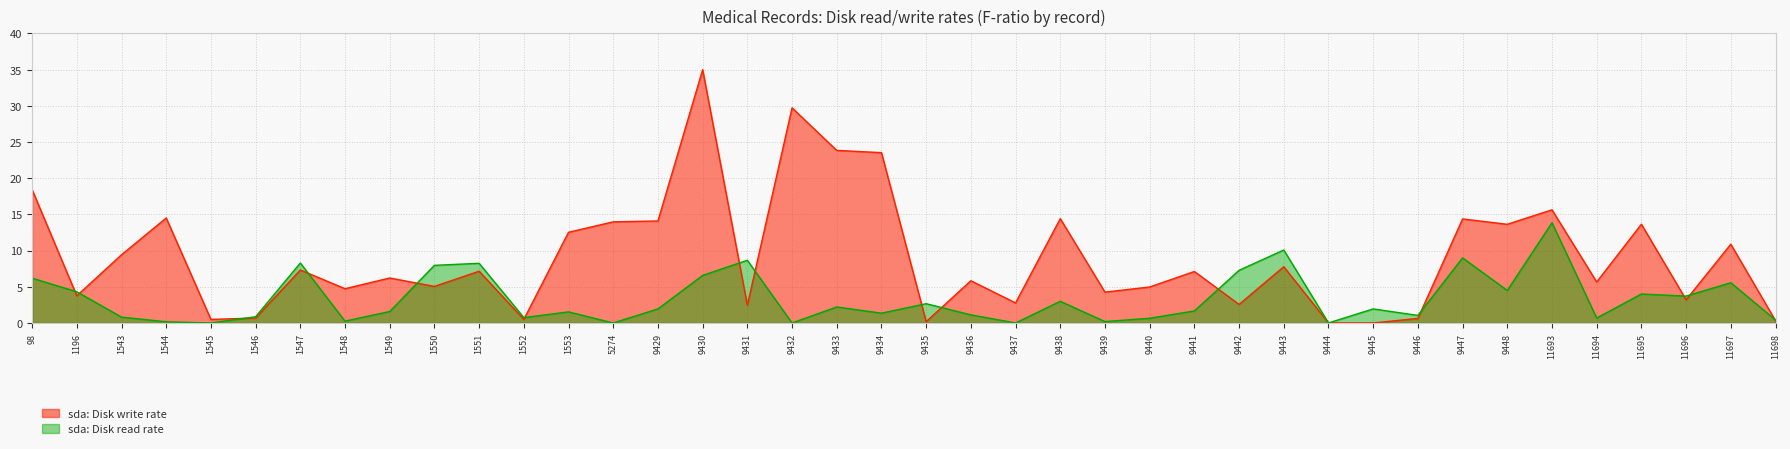

Is it true that sda: Disk write rate equals 11.0 at 1551?

False